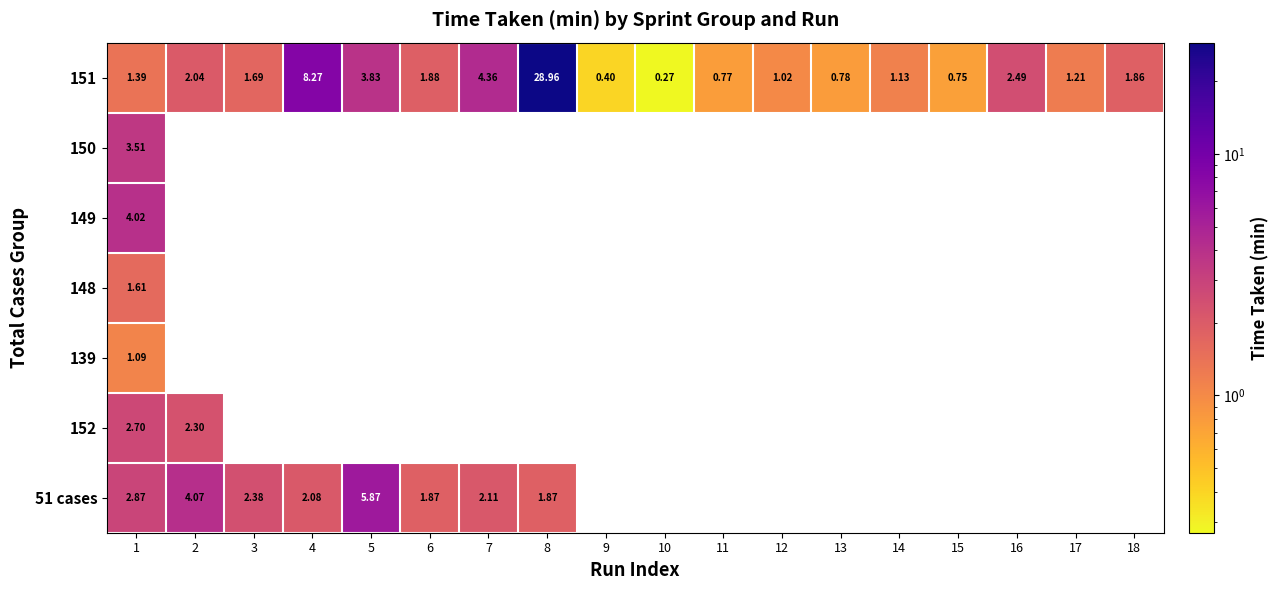

What is the approximate value of 51 cases at 1?

2.9